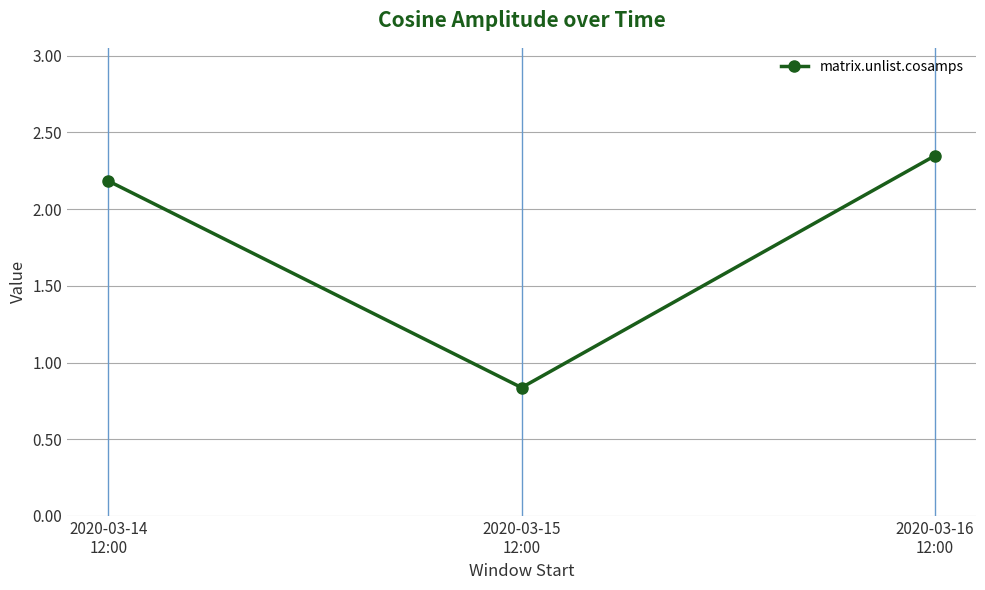

What position from the right is 2020-03-14
12:00?

3